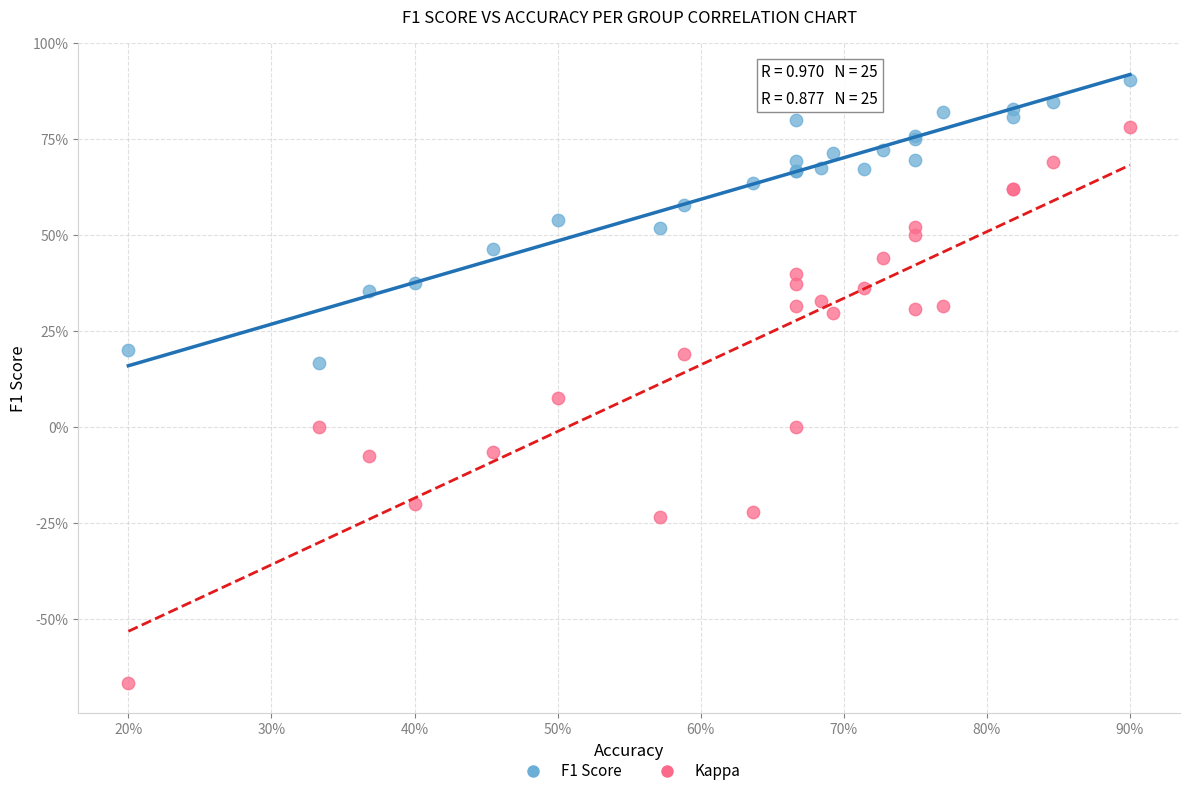

Which series reaches the maximum Y coordinate?

F1 Score